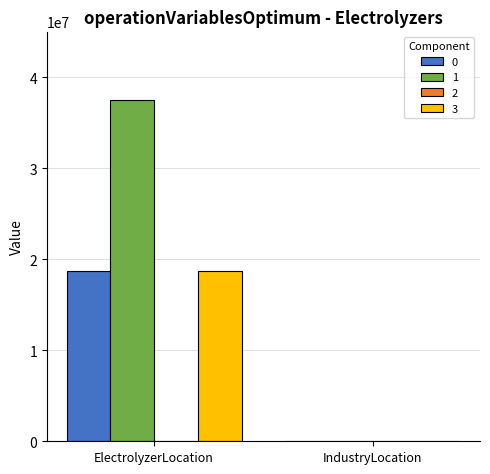

Reading left to right, extract all data points from this chart.

0: ElectrolyzerLocation=18771428.6	IndustryLocation=0.0
1: ElectrolyzerLocation=37542857.1	IndustryLocation=0.0
3: ElectrolyzerLocation=18771428.6	IndustryLocation=0.0